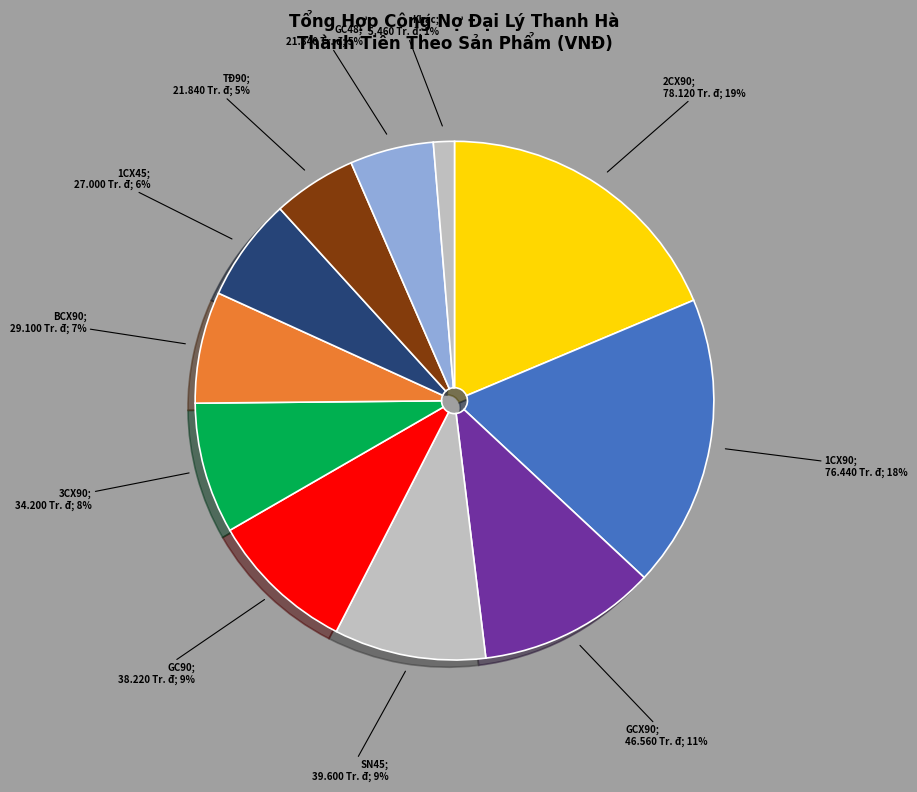

How many slices are in this pie chart?

11